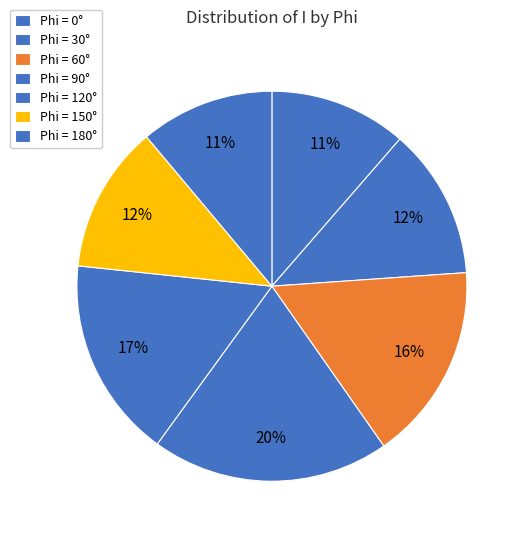

Rank the categories by value from lowest to highest.

180, 0, 150, 30, 60, 120, 90